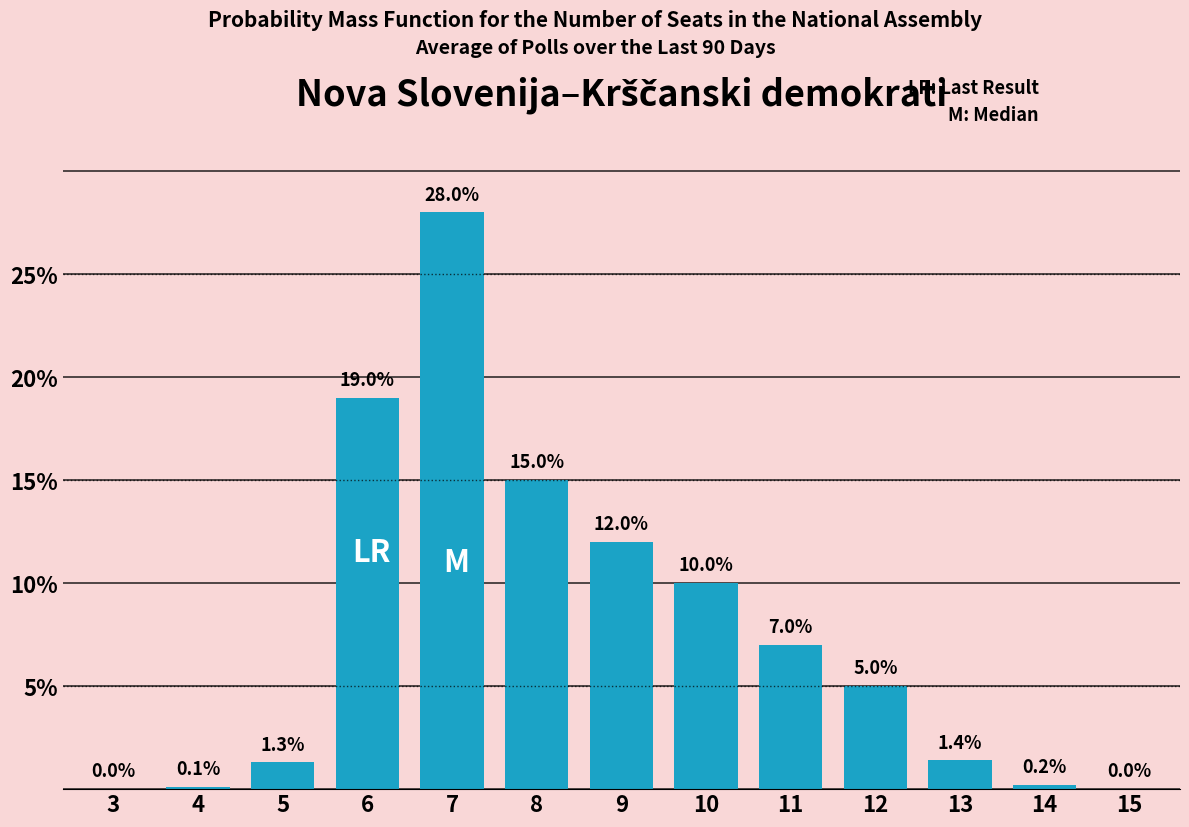

Reading right to left, transcribe all the data shown in this chart.

15=0.0	14=0.2	13=1.4	12=5.0	11=7.0	10=10.0	9=12.0	8=15.0	7=28.0	6=19.0	5=1.3	4=0.1	3=0.0